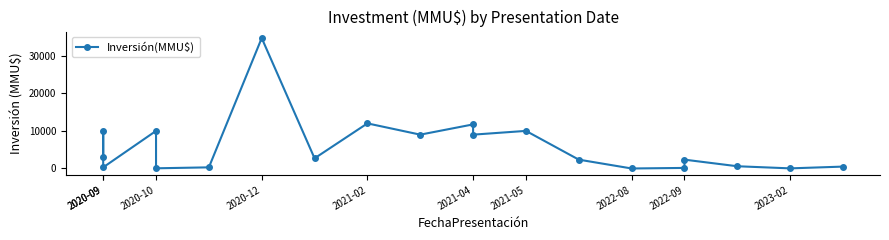

What is the difference between the second highest and second lowest values?

11970